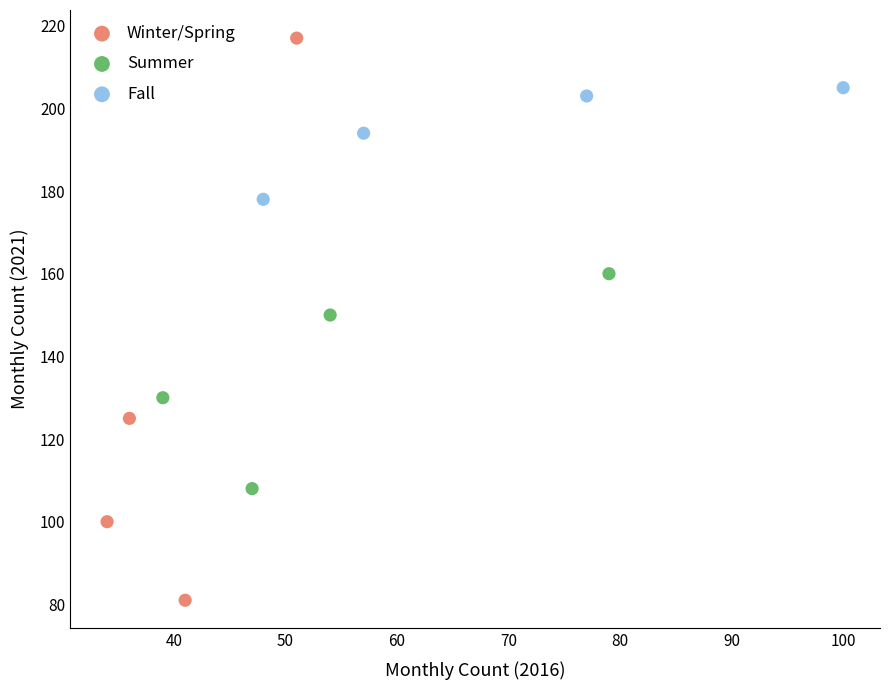

Which series contains the lowest Y value?

Winter/Spring